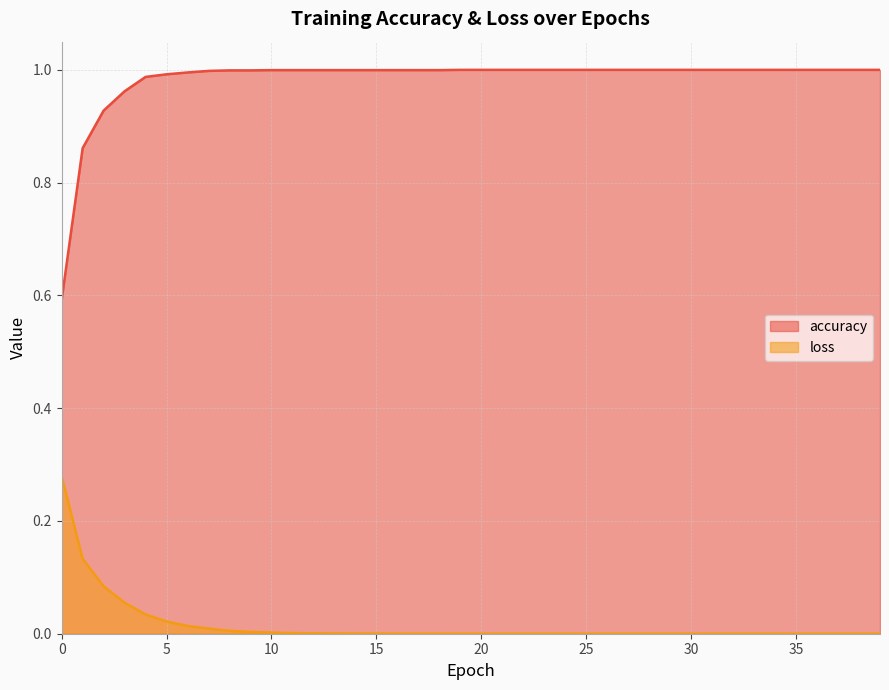

How many lines are shown in the chart?

2